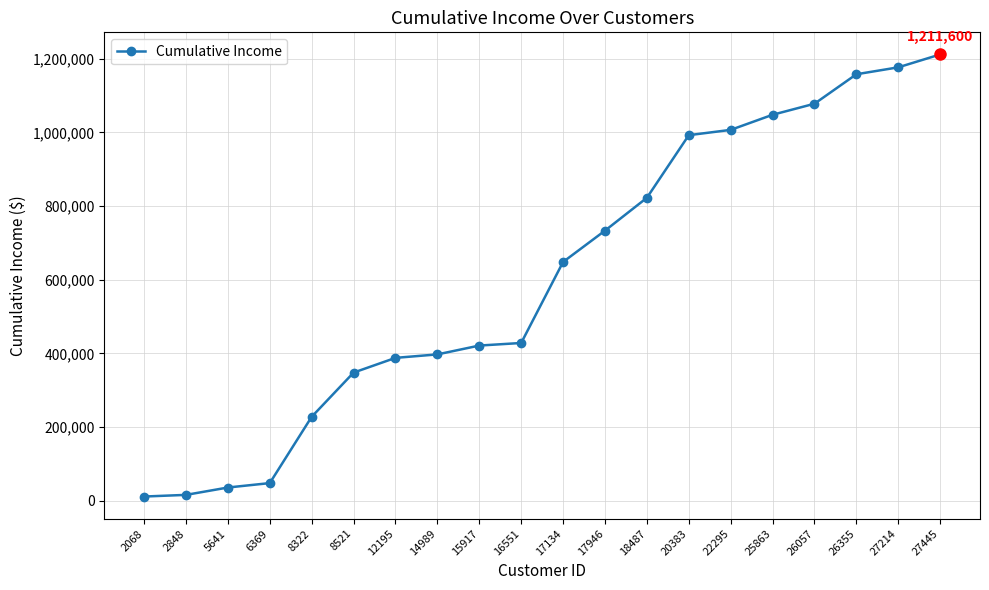

What is the average value?

609765